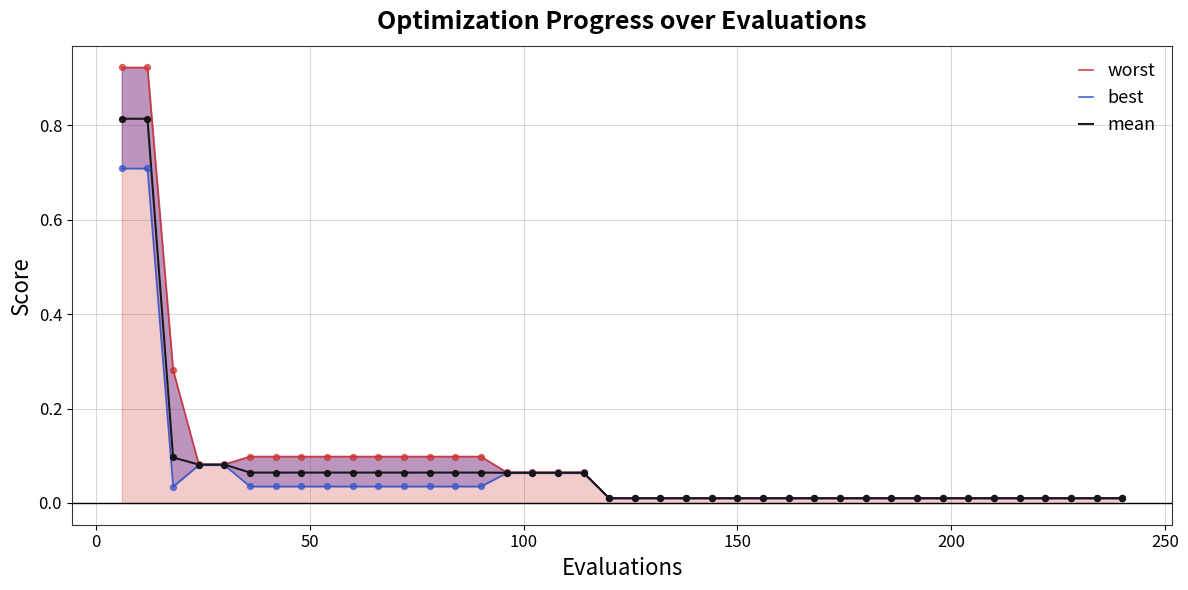

Which series has the largest Y range (max minus min)?

worst